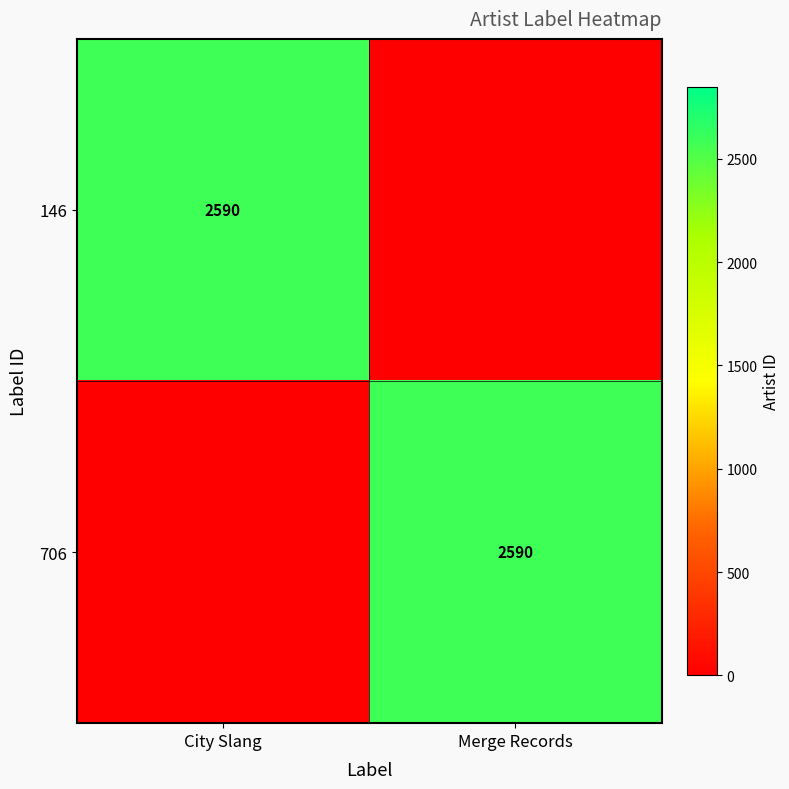

What is the spread (max minus min) of values at City Slang?

2590